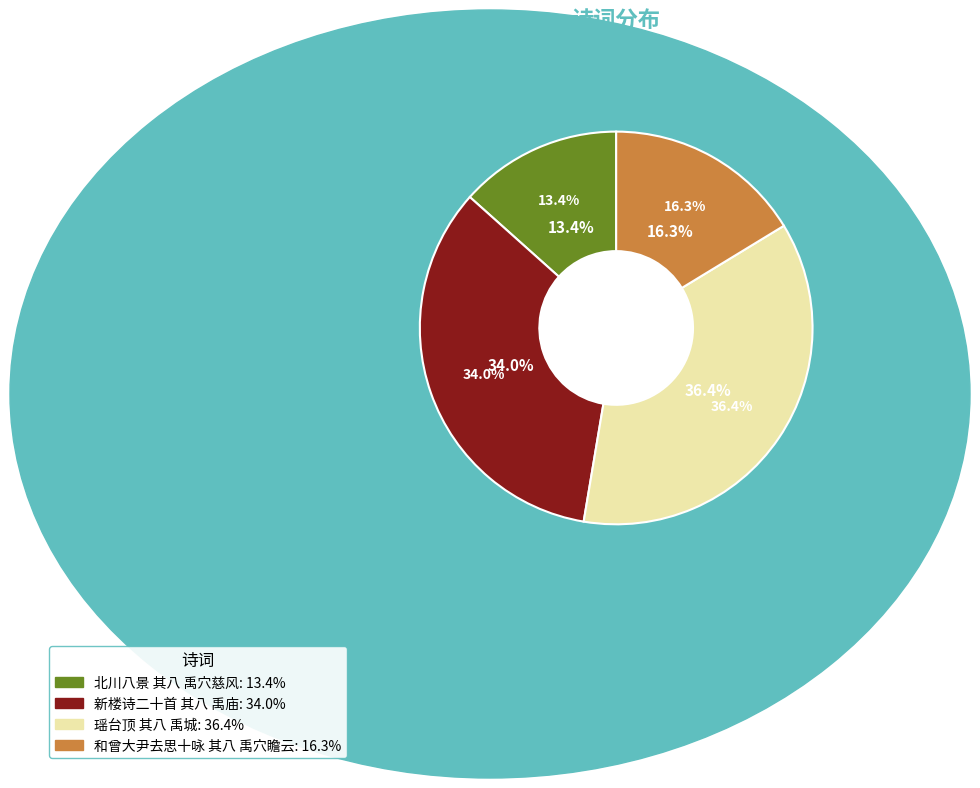

Between 和曾大尹去思十咏 其八 禹穴瞻云 and 北川八景 其八 禹穴慈风, which is larger?

和曾大尹去思十咏 其八 禹穴瞻云